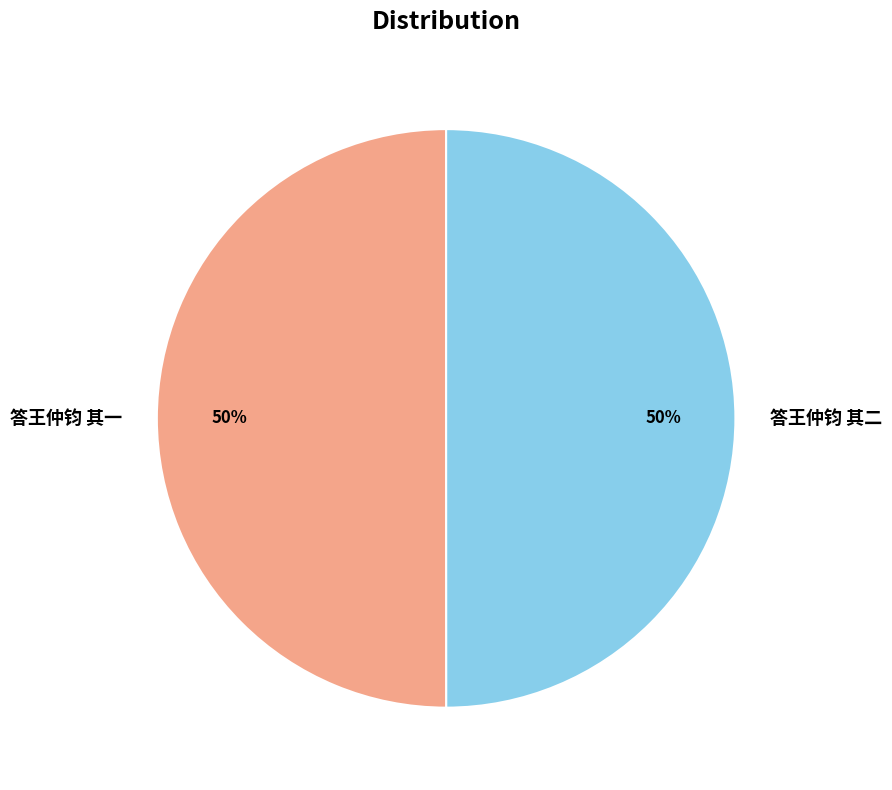

True or false: 答王仲钧 其二 accounts for 50% of the total.

True